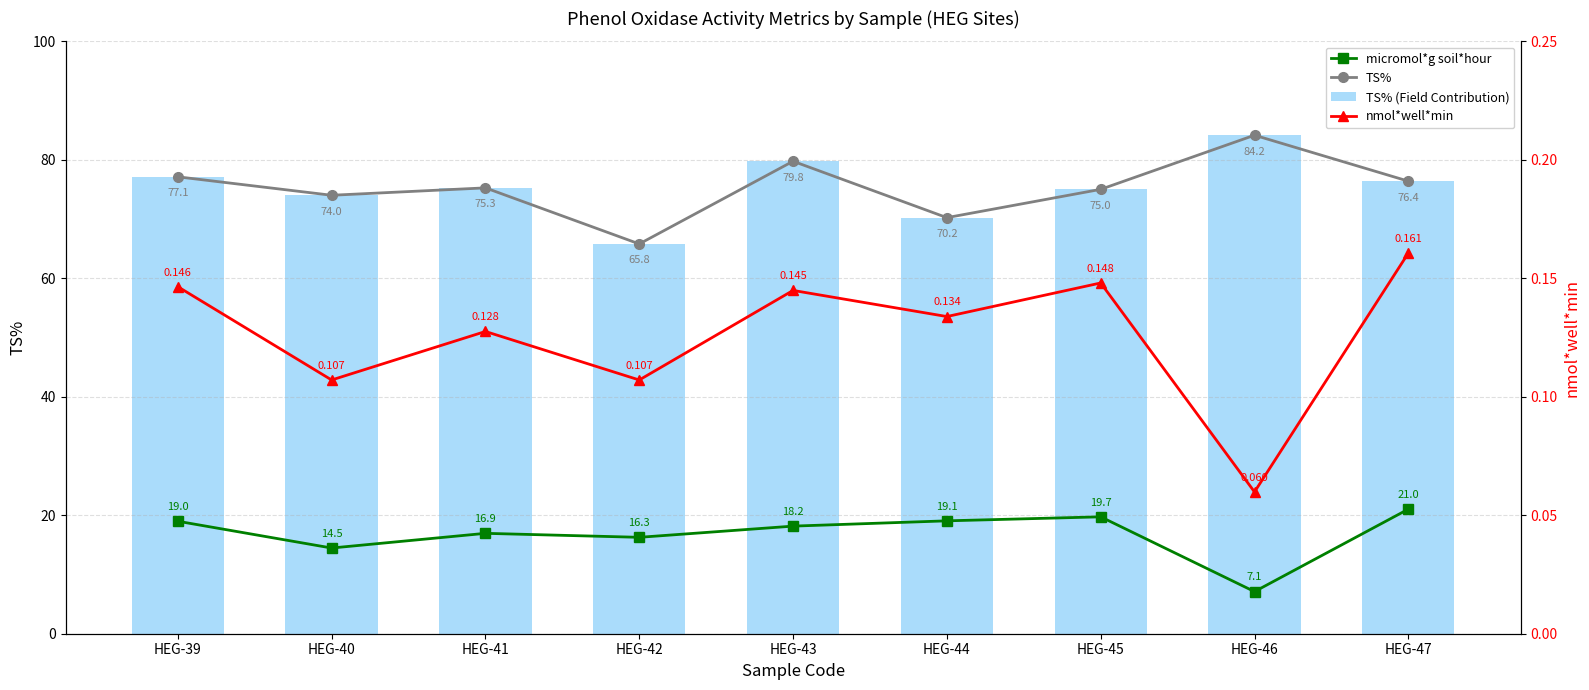

Which series changed the most between HEG-43 and HEG-46?

micromol*g soil*hour